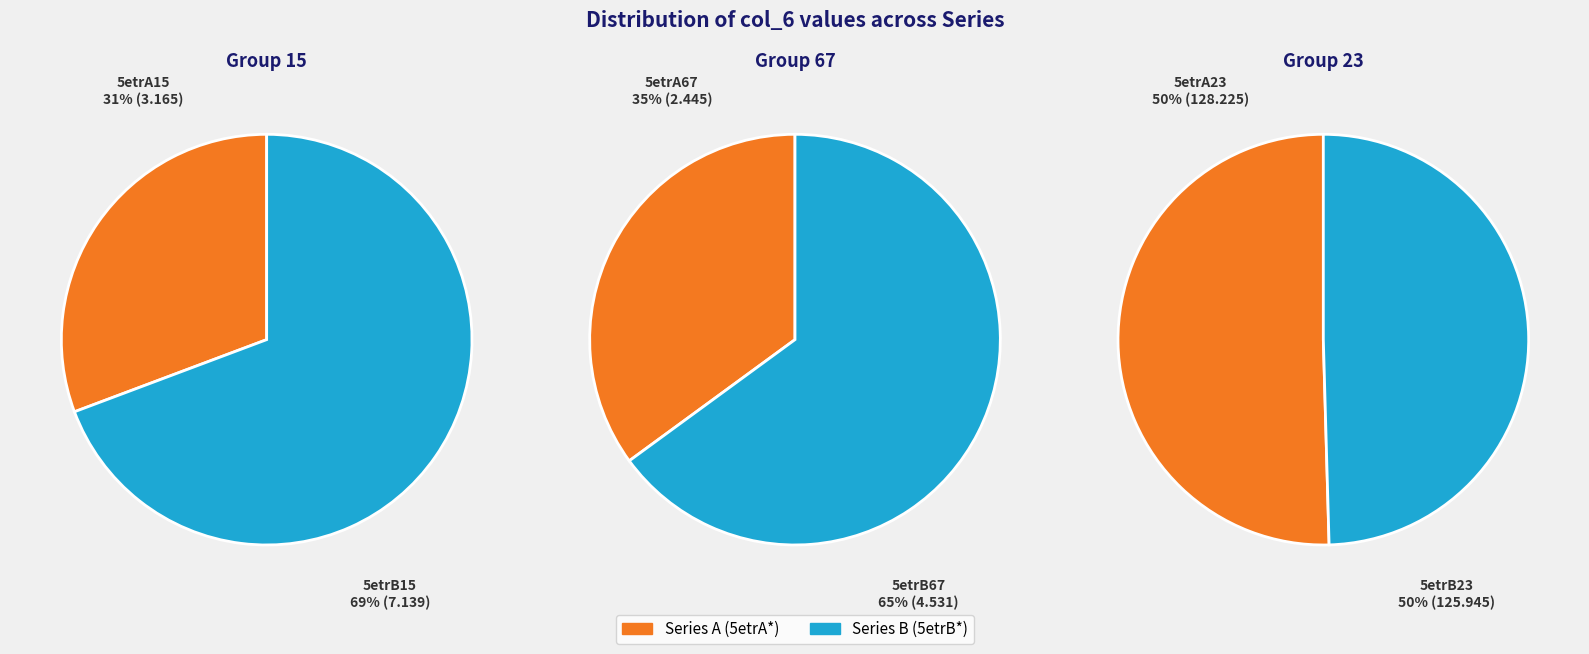

What is the largest slice in the pie chart?

5etrA23